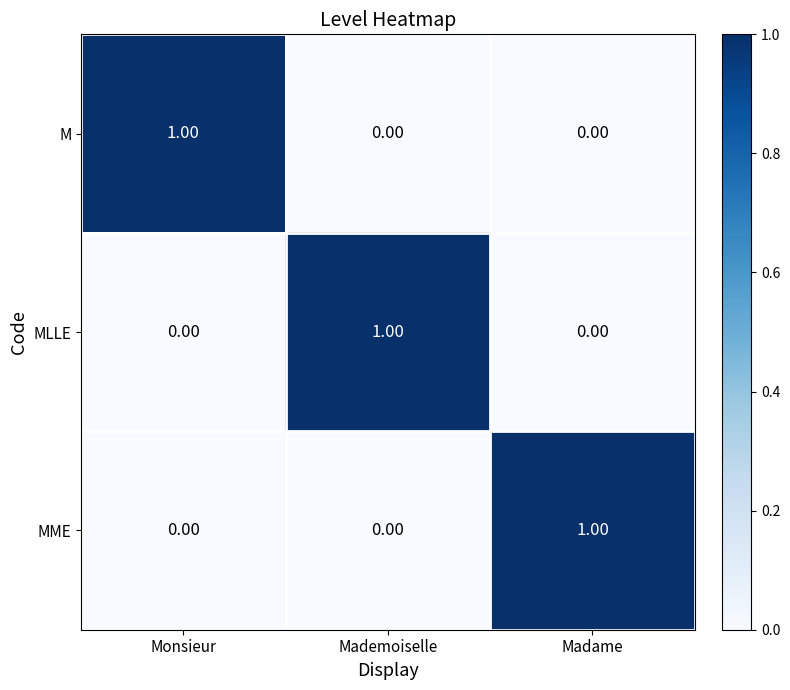

What is the spread (max minus min) of values at Monsieur?

1